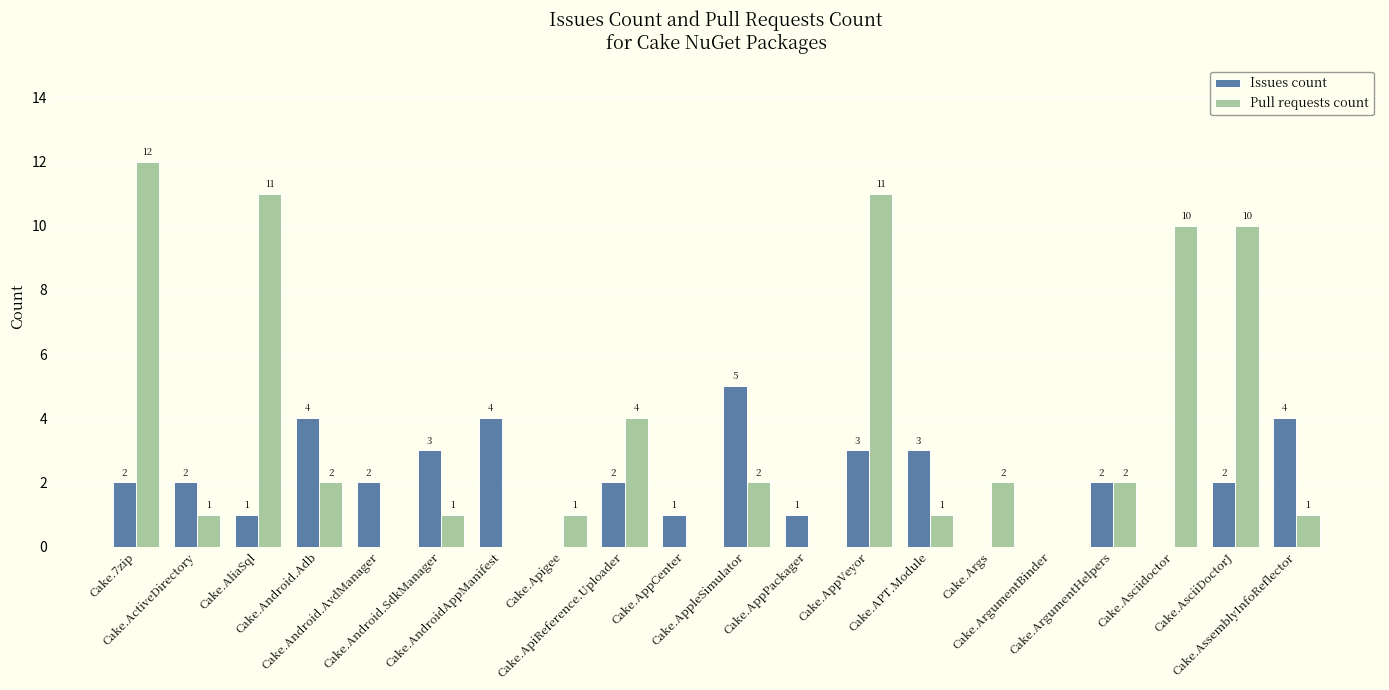

What is the maximum value shown in the chart?

12